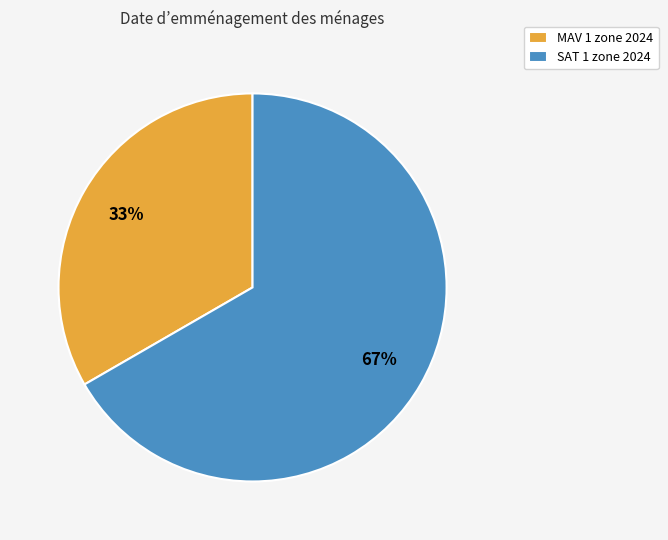

What is the ratio of the value at SAT 1 zone 2024 to the value at MAV 1 zone 2024?

2.0